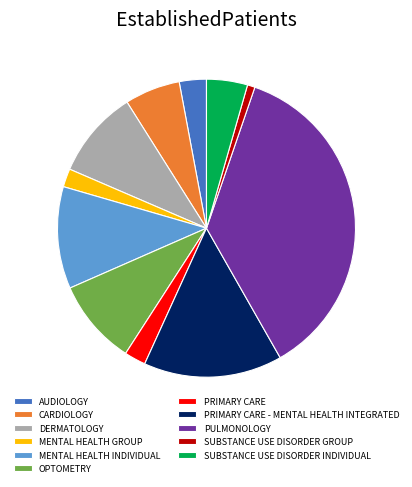

Is CARDIOLOGY the majority of the pie?

No